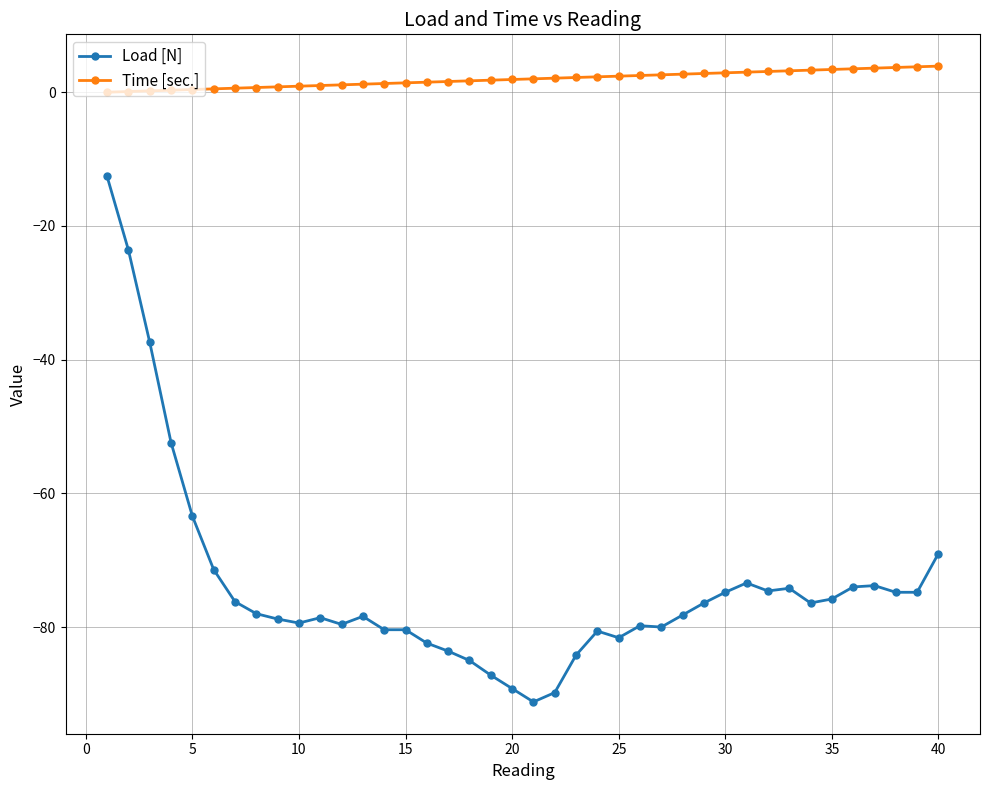

True or false: Time [sec.] and Load [N] intersect in this chart.

False